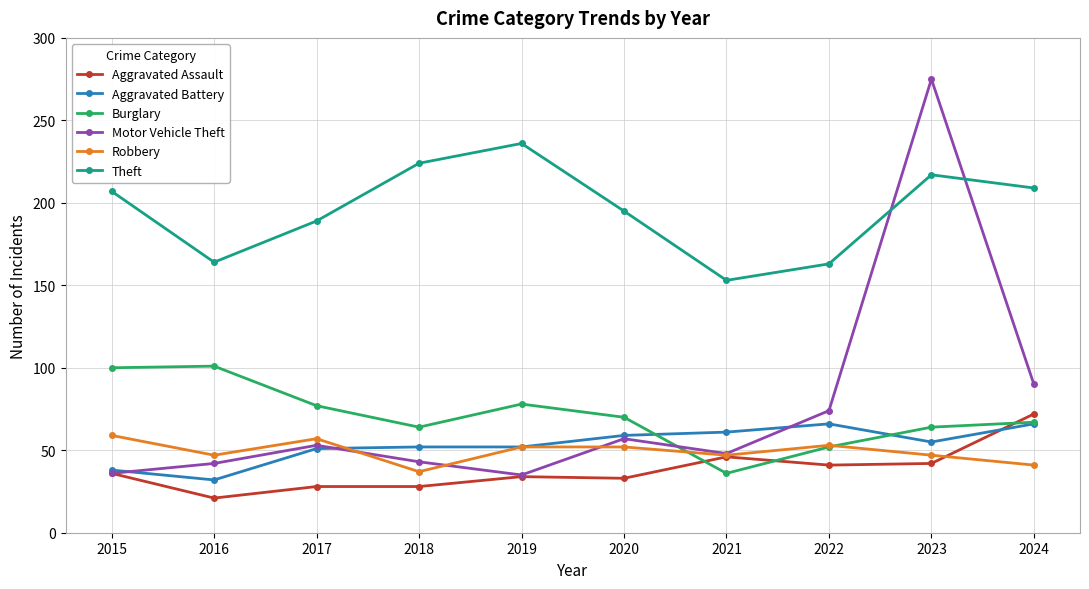

True or false: Theft has more than 2 points higher than both neighbors.

False